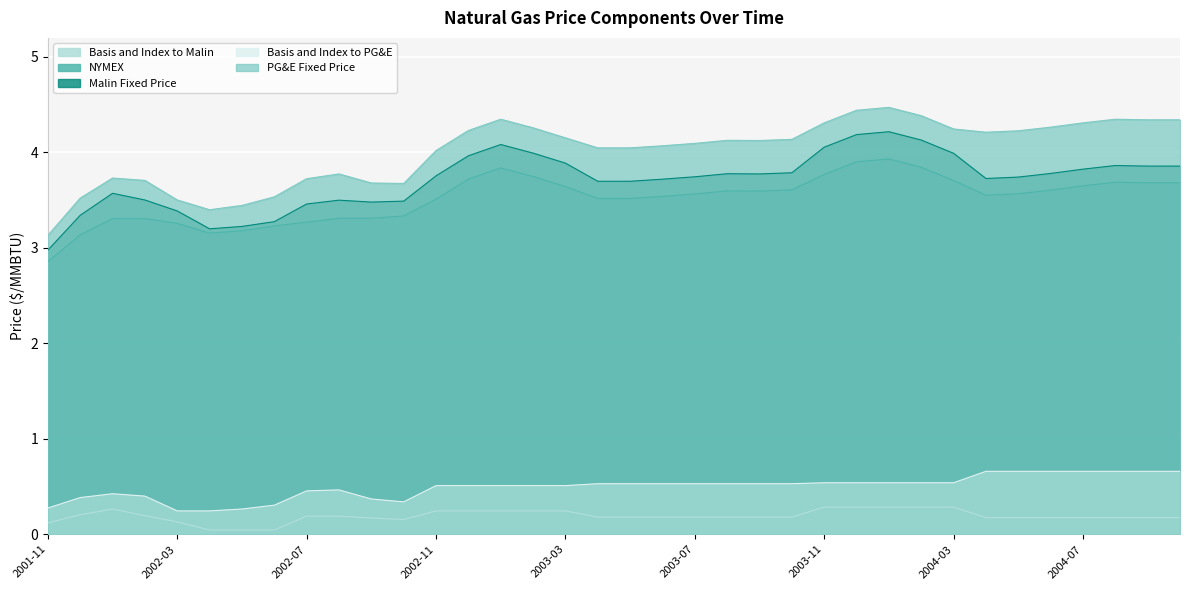

Where is the first local maximum for Malin Fixed Price?

2002-01